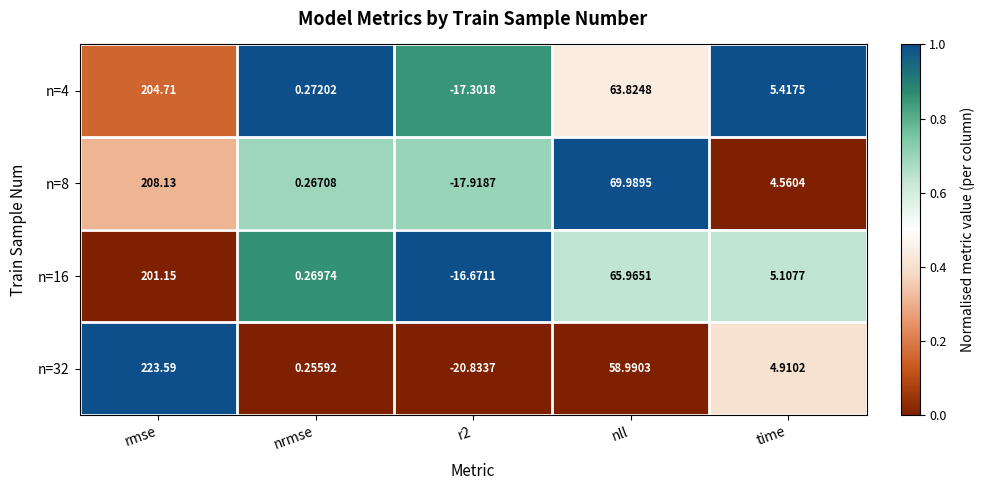

At r2, list the series in order from largest to smallest.

n=16, n=4, n=8, n=32